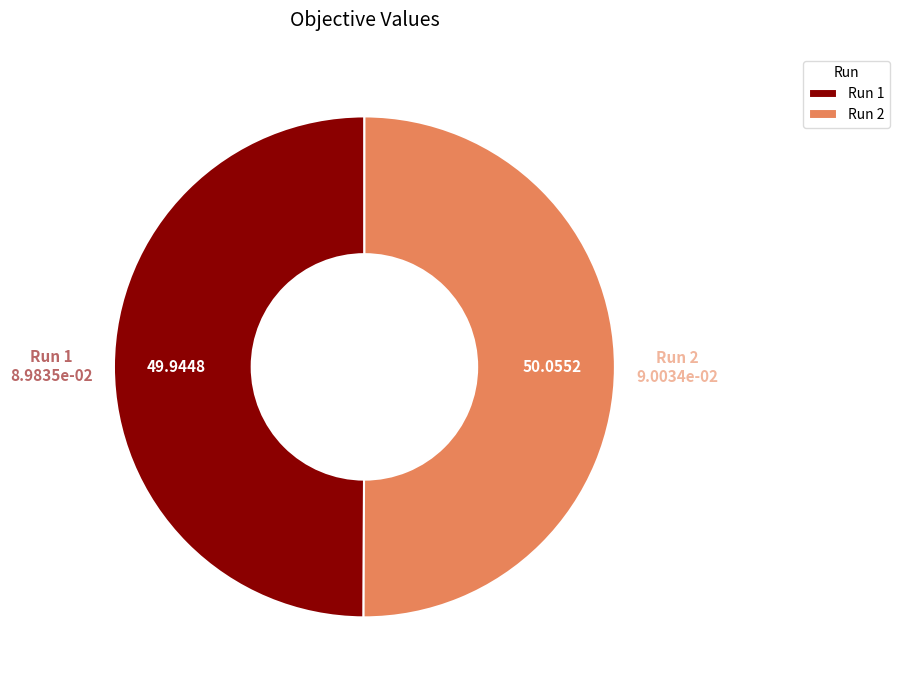

Is the sum of Run 1 and Run 2 greater than half?

Yes